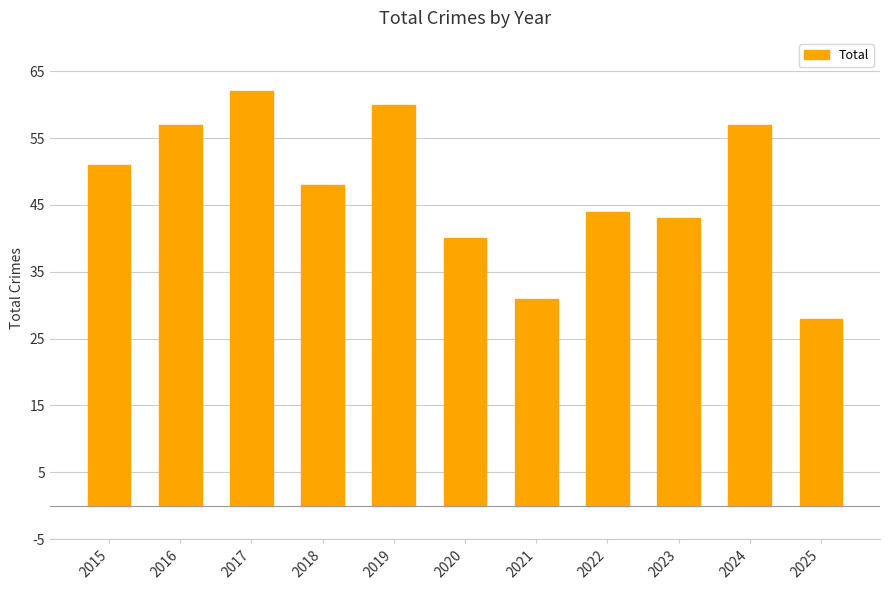

Reading left to right, what are all the values shown in this chart?

51	57	62	48	60	40	31	44	43	57	28